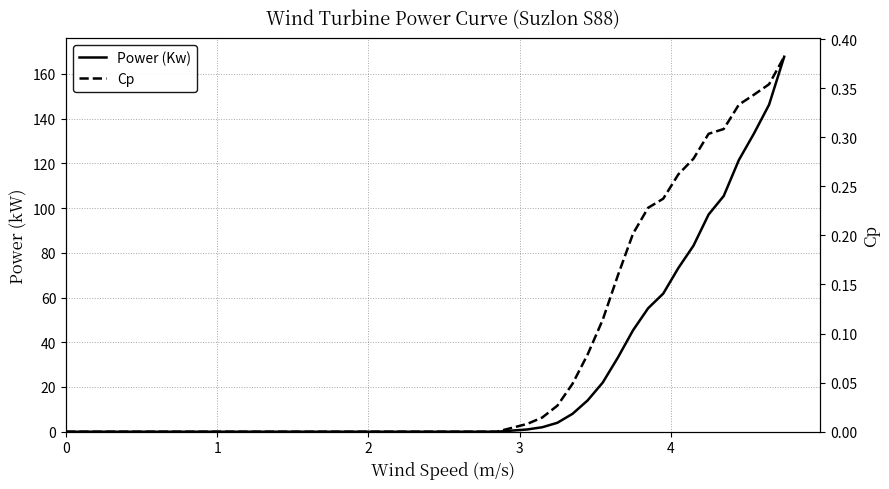

True or false: Power (Kw) has more than 0 interior local peaks.

False